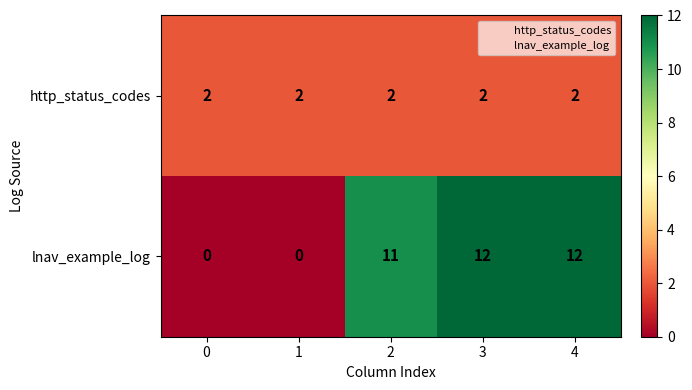

Rank the series by their maximum value, from highest to lowest.

lnav_example_log, http_status_codes